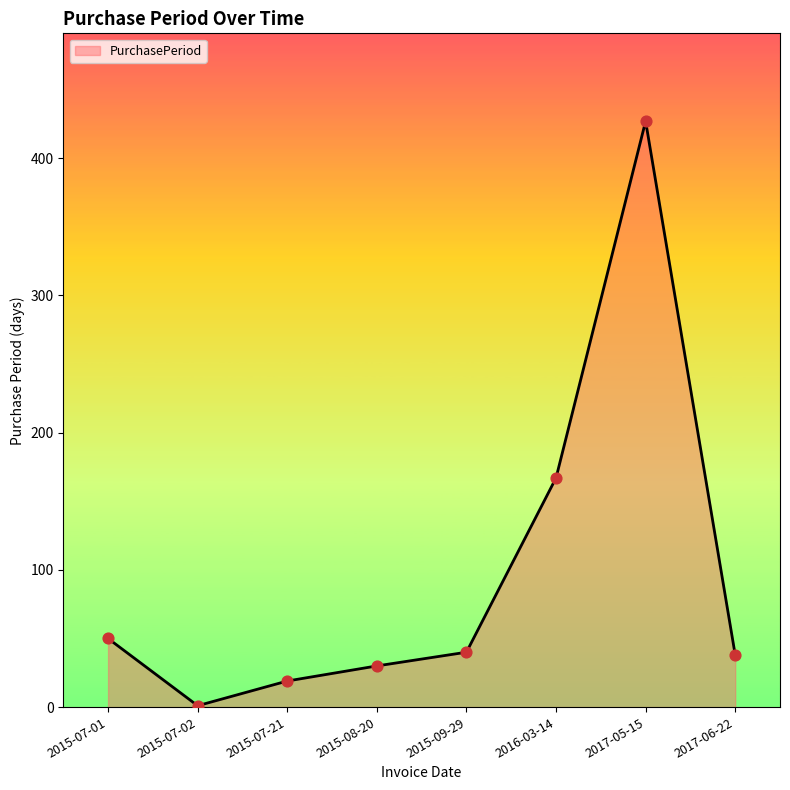

Approximately how many times larger is the value at 2015-07-21 compared to 2015-08-20?

0.6